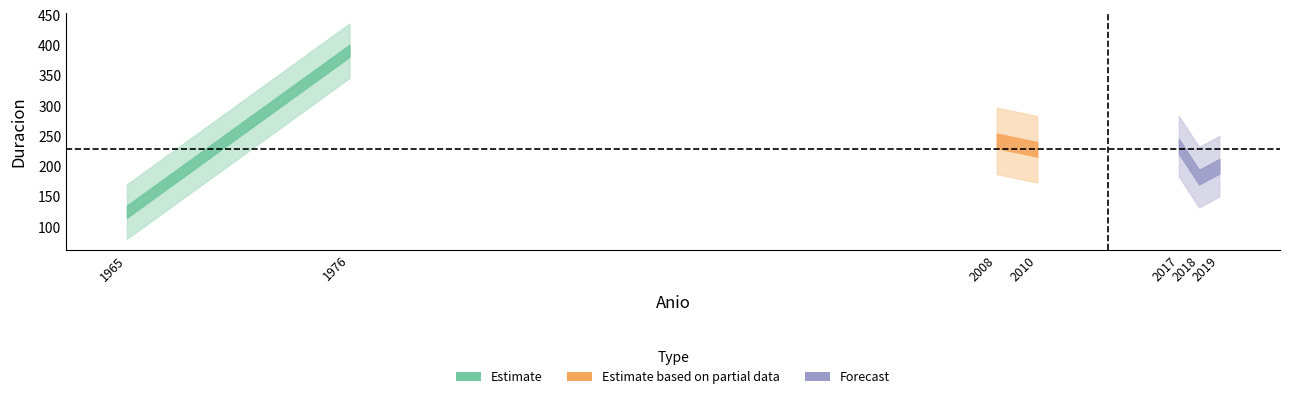

The value at 2019 is 55. True or false?

False